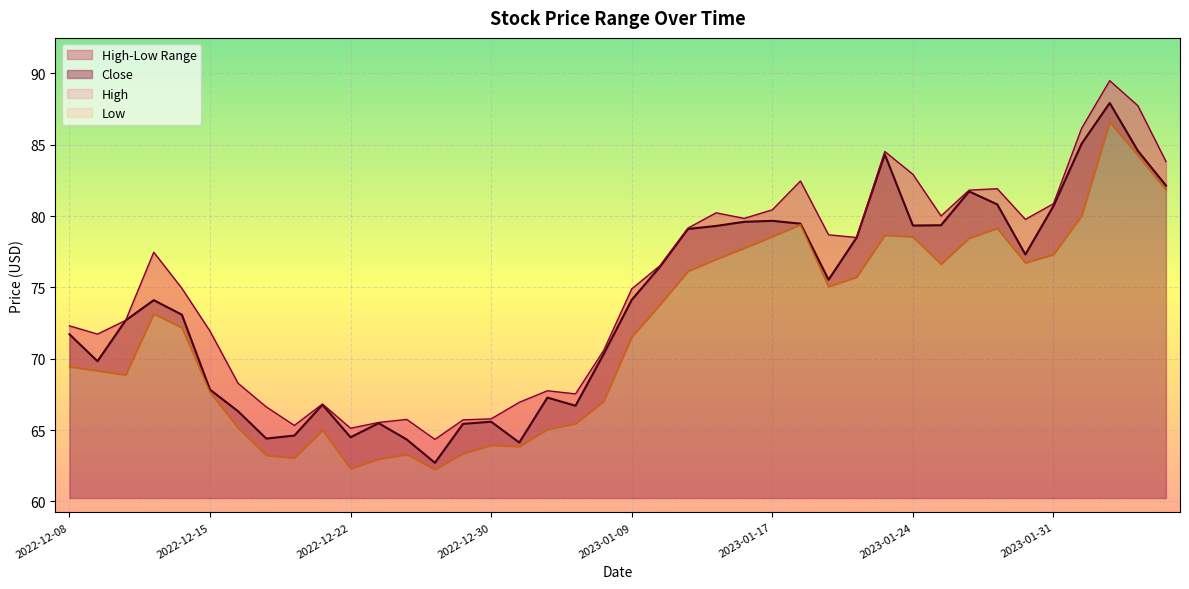

Where is the first local maximum for High?

2022-12-13